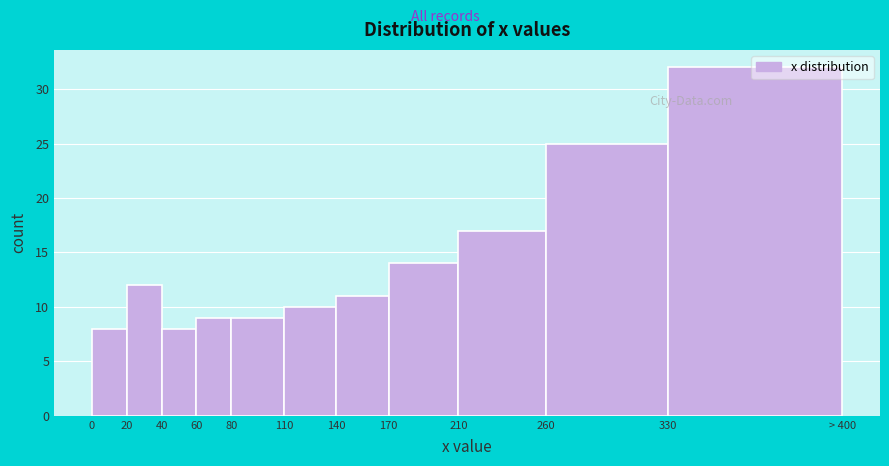

What is the value of the 4th bar from the left?

9